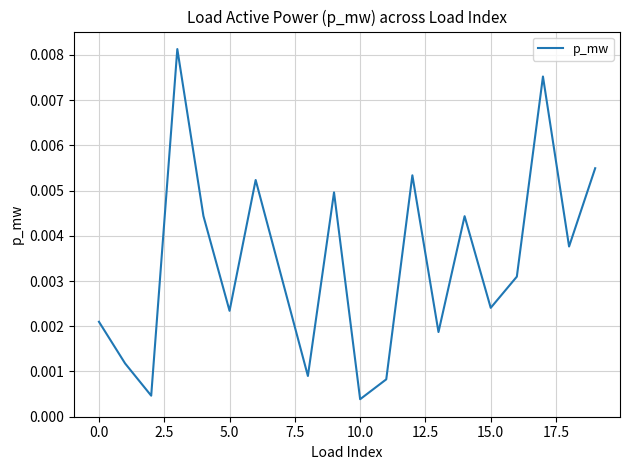

What is the sum of all values?

0.1